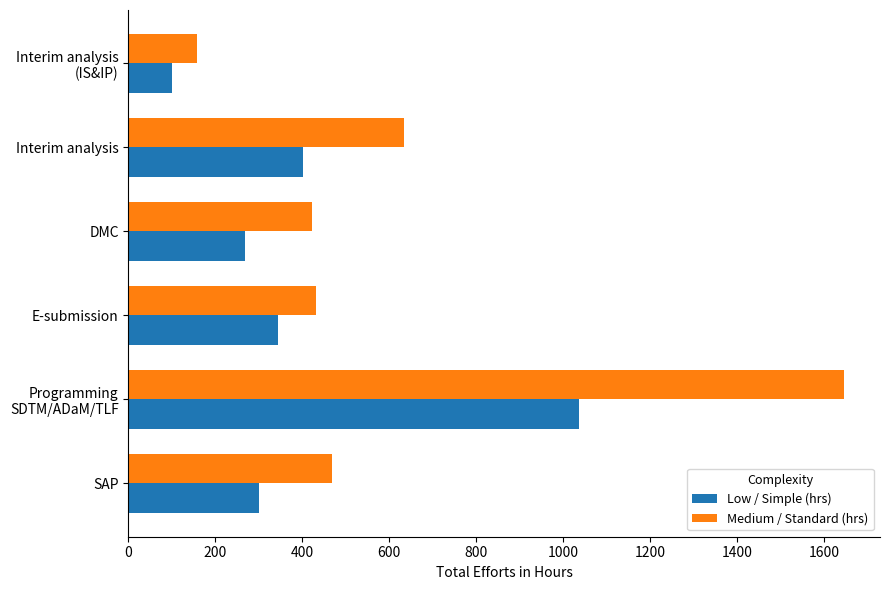

Rank the series by their maximum value, from lowest to highest.

Low / Simple (hrs), Medium / Standard (hrs)